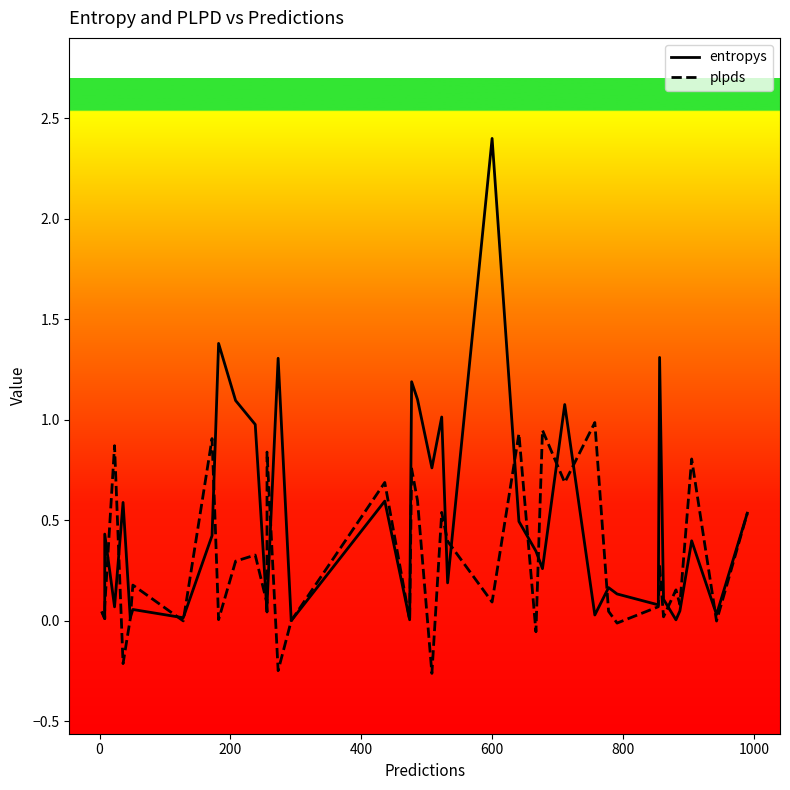

What is the minimum value shown in the chart?

-0.3